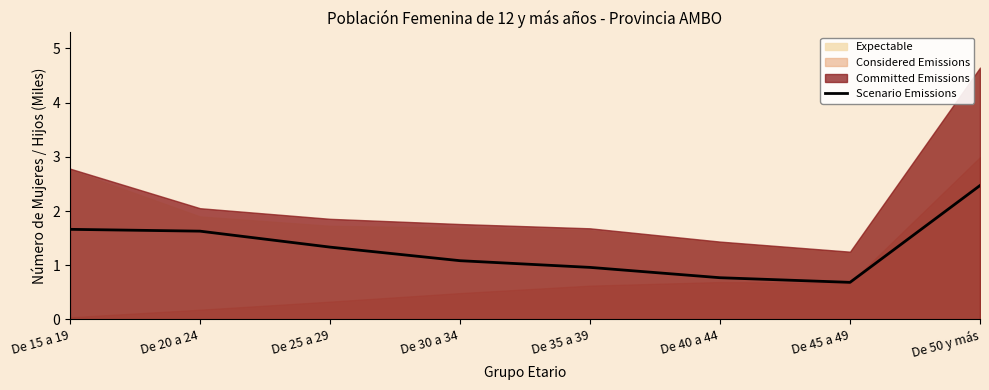

At which category does the chart reach its peak across all series?

De 50 y más